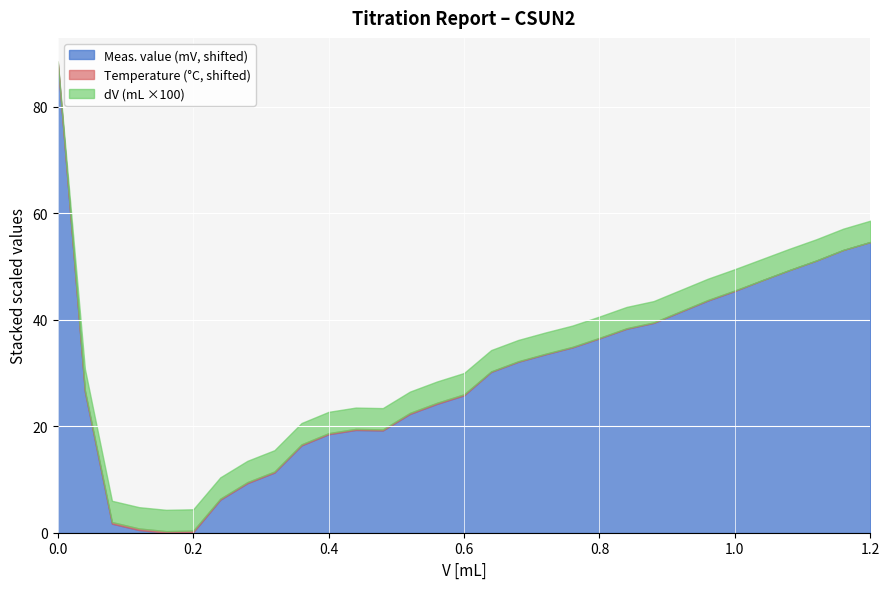

Which series changed the most between 0 and 2?

Meas. value (mV)